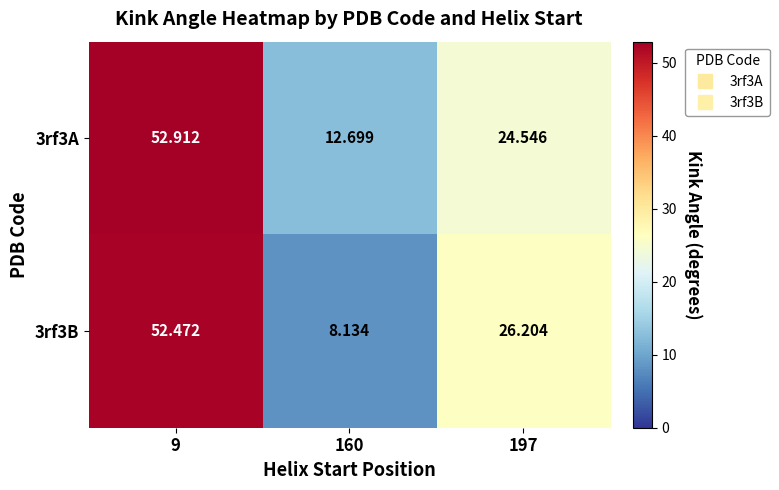

Is the value of 3rf3B at 160 greater than the value of 3rf3A at 9?

No